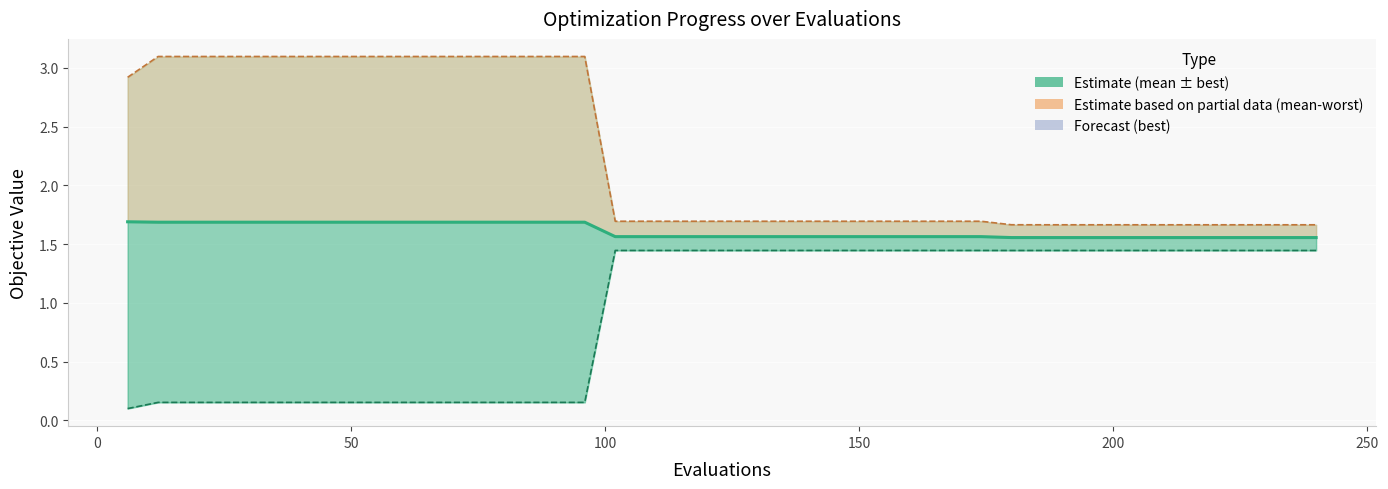

What is the difference between the highest and lowest values at 0?

2.9